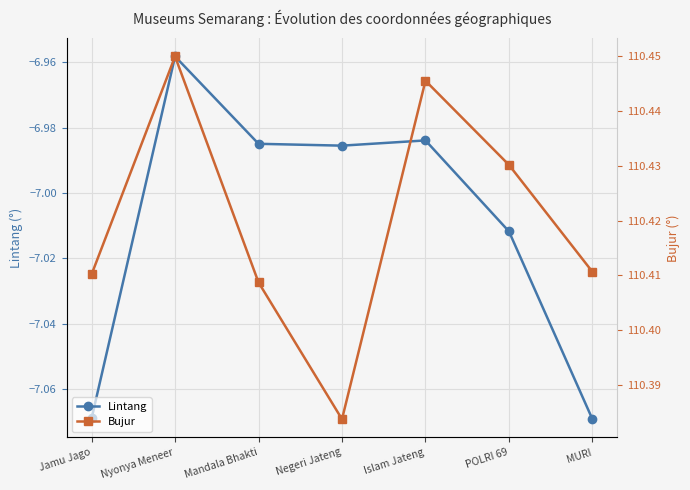

Reading left to right, extract all data points from this chart.

Lintang: Jamu Jago=-7.1	Nyonya Meneer=-7.0	Mandala Bhakti=-7.0	Negeri Jateng=-7.0	Islam Jateng=-7.0	POLRI 69=-7.0	MURI=-7.1
Bujur: Jamu Jago=110.4	Nyonya Meneer=110.4	Mandala Bhakti=110.4	Negeri Jateng=110.4	Islam Jateng=110.4	POLRI 69=110.4	MURI=110.4